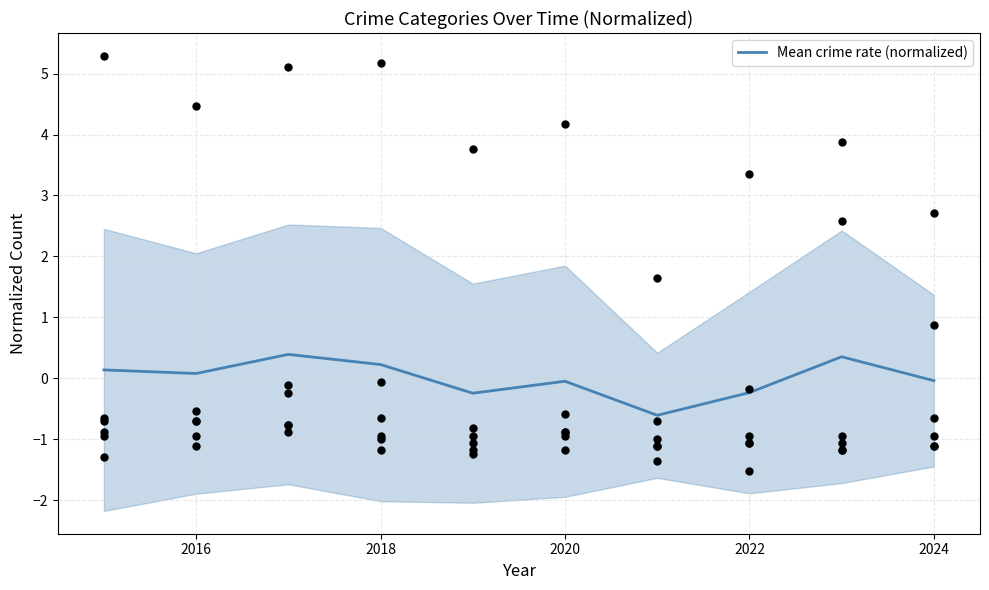

The value of Mean crime rate (normalized) at 2020 is -0.0. True or false?

True